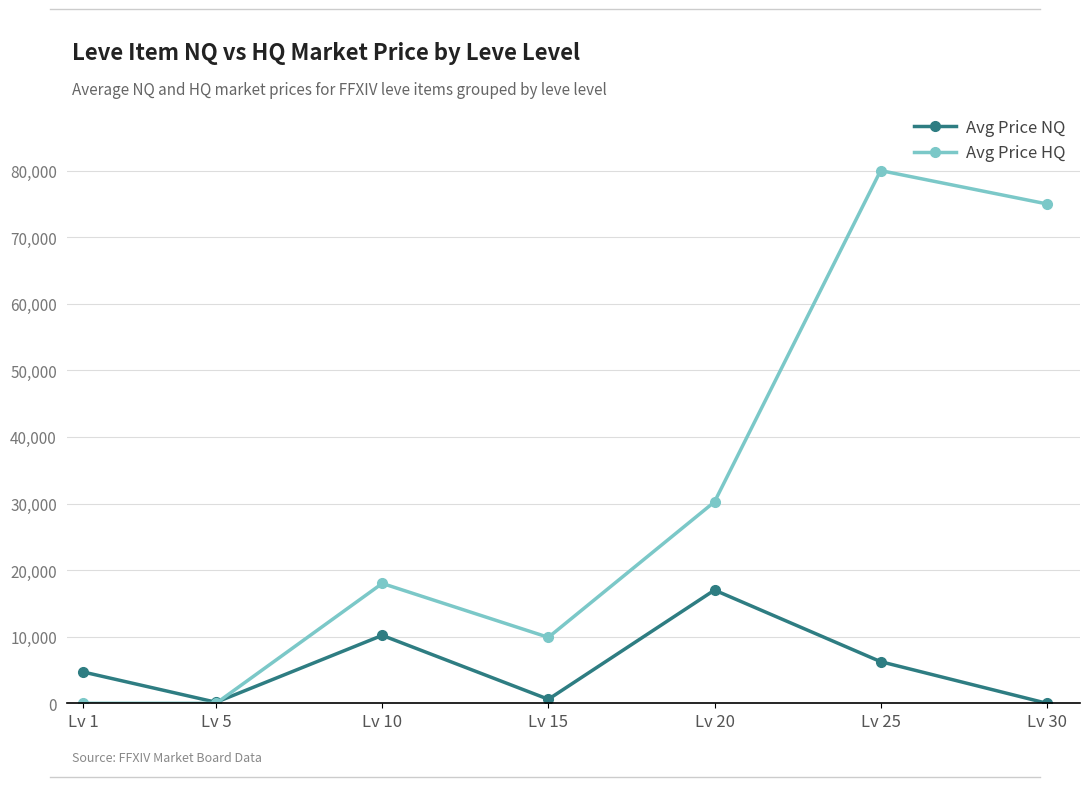

Between Lv 15 and Lv 30, which series saw the biggest shift?

Avg Price HQ